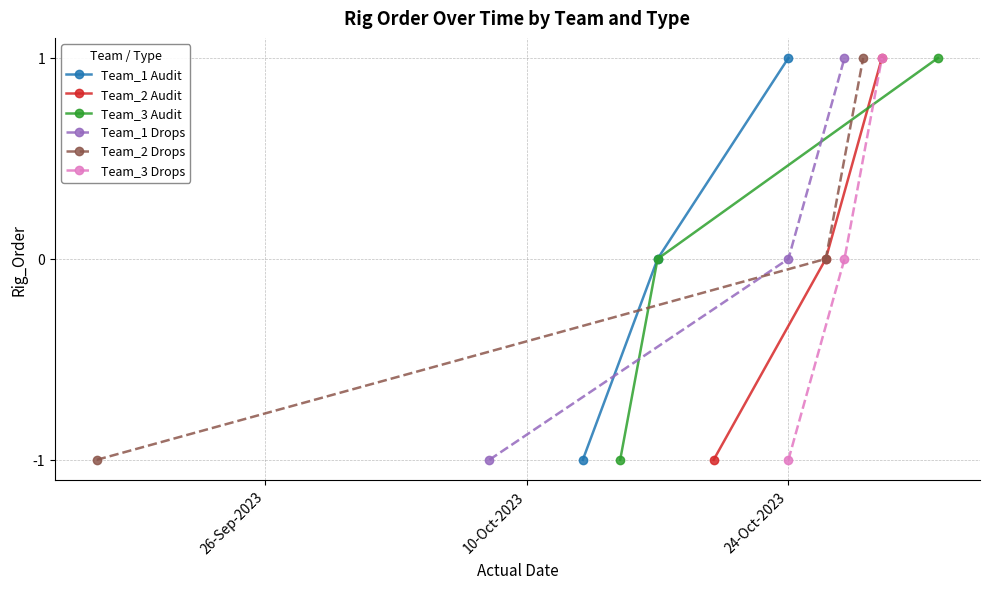

The Team_2 Audit series shows -1 at 10-Oct-2023. True or false?

False